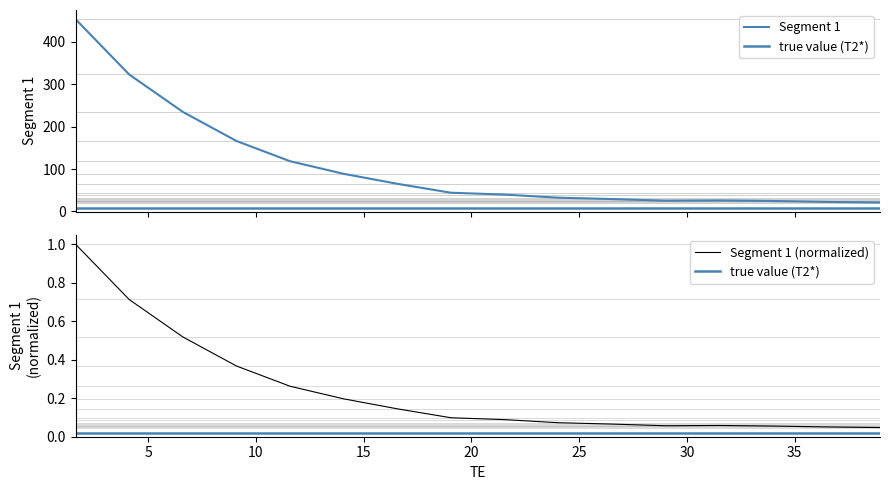

What is the value of the 5th point from the left?

118.6